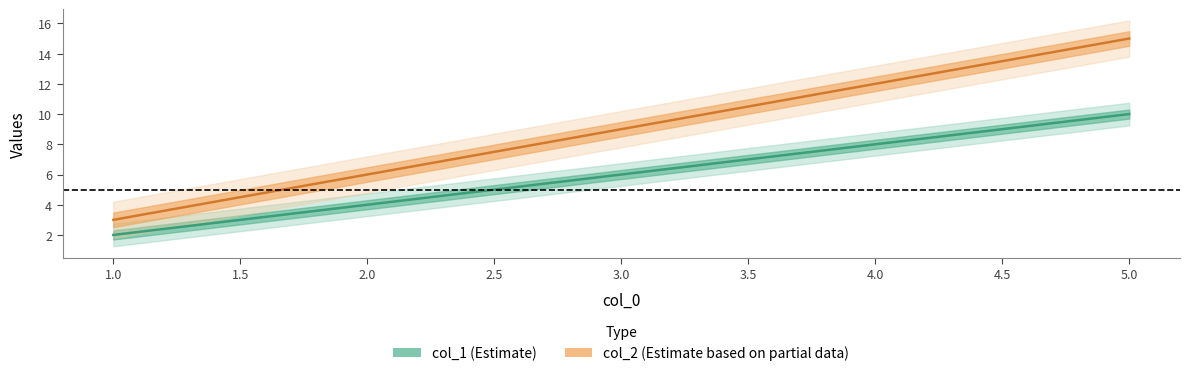

True or false: col_2 and col_1 intersect in this chart.

False